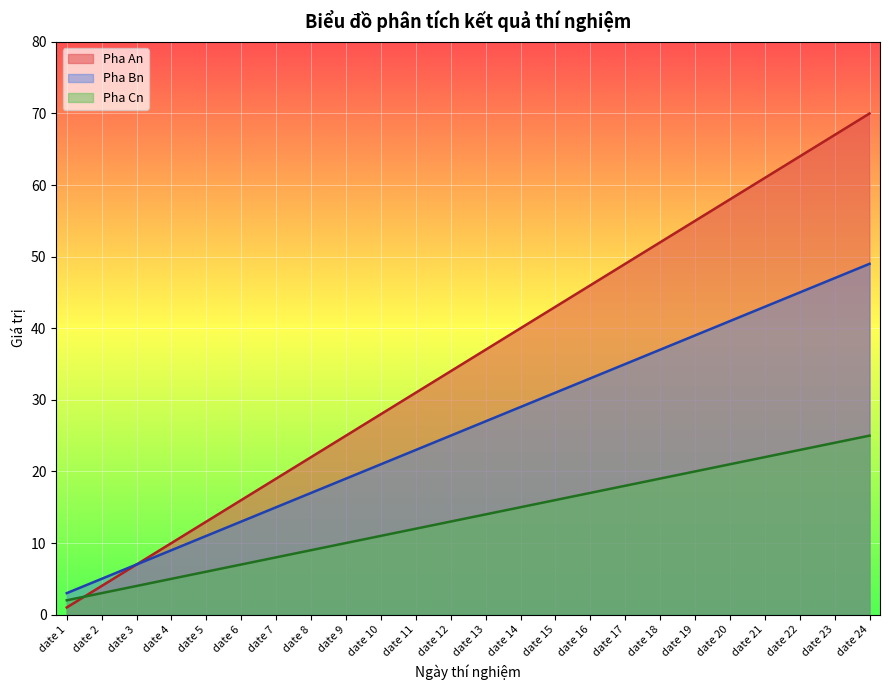

True or false: Pha An has more than 1 interior local peaks.

False